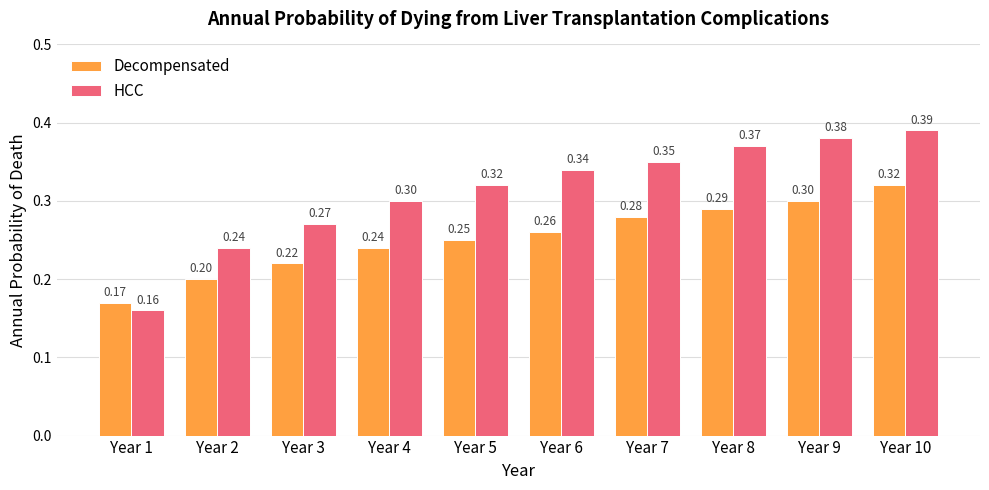

Is it true that HCC equals 0.2 at Year 1?

True